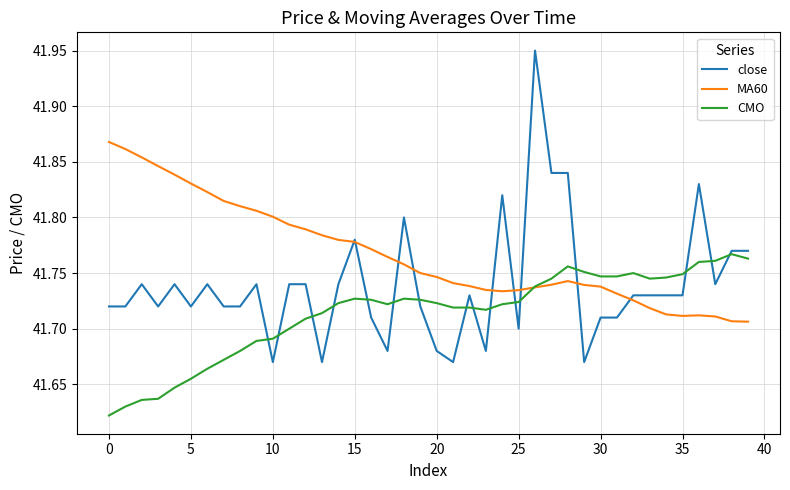

Rank the series by their average value, from highest to lowest.

MA60, close, CMO